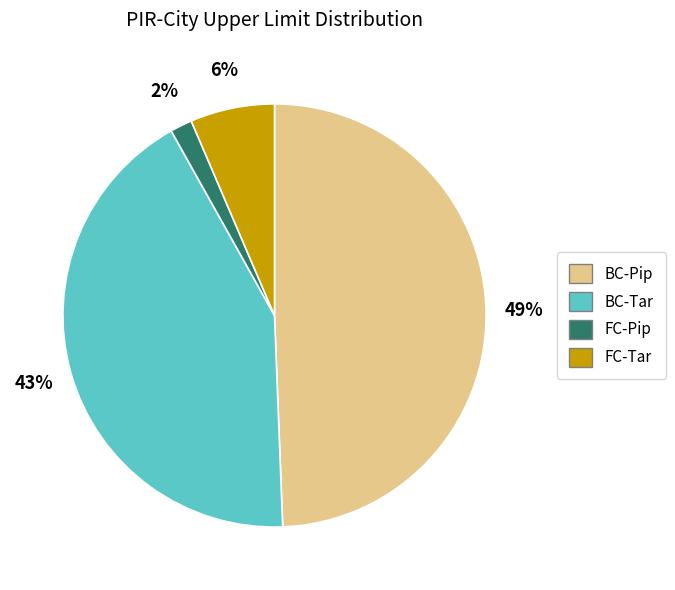

What percentage is the BC-Pip slice, to the nearest percent?

49%